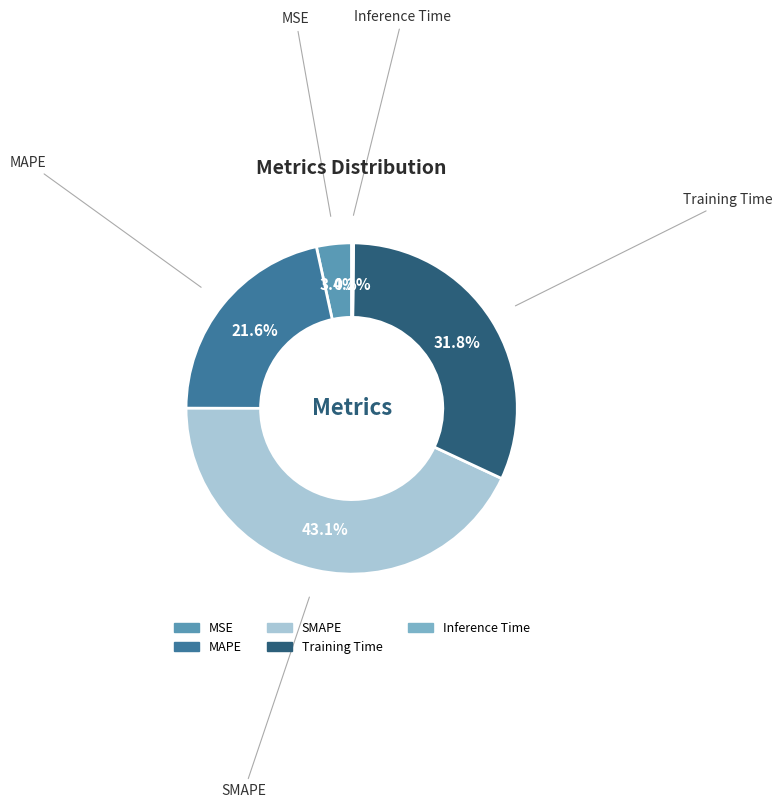

To the nearest percent, what percentage of the pie is Training Time?

32%